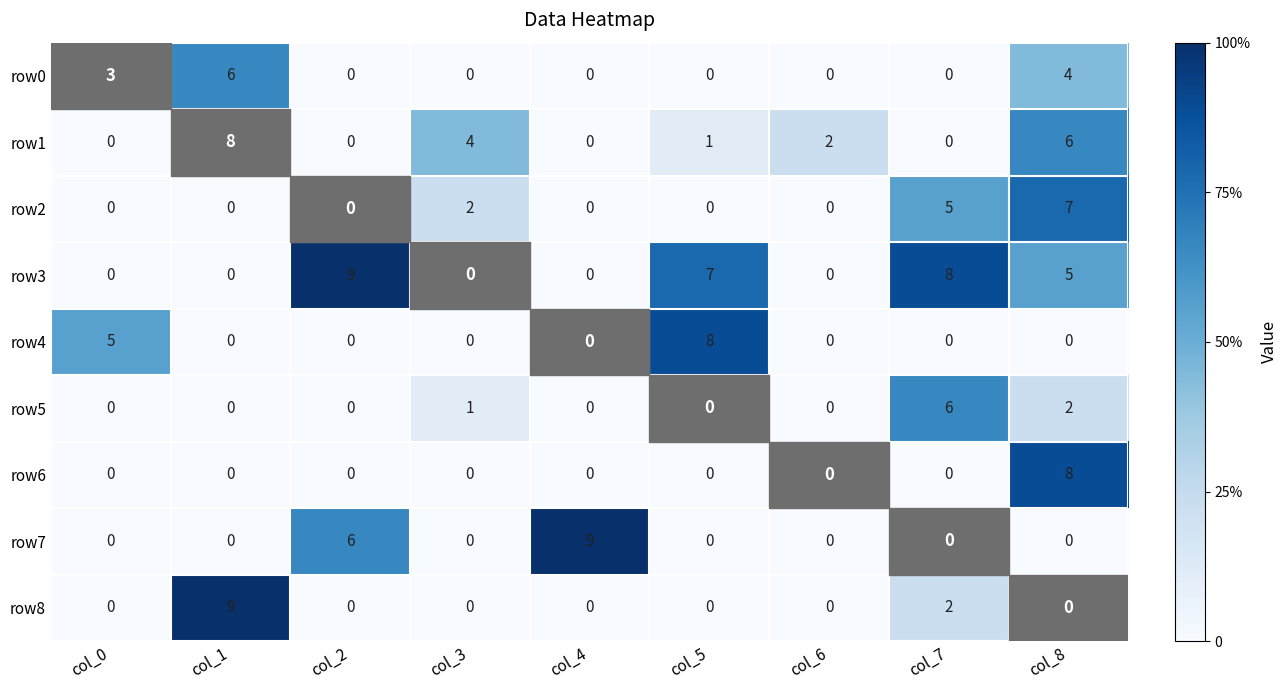

Which category has the highest value in the row6 series?

col_8